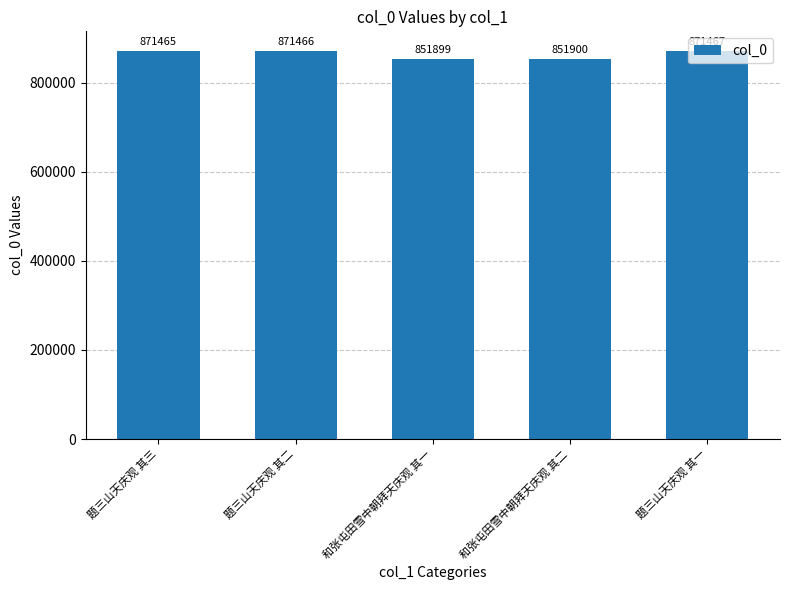

Which has a higher value, 和张屯田雪中朝拜天庆观 其一 or 题三山天庆观 其二?

题三山天庆观 其二